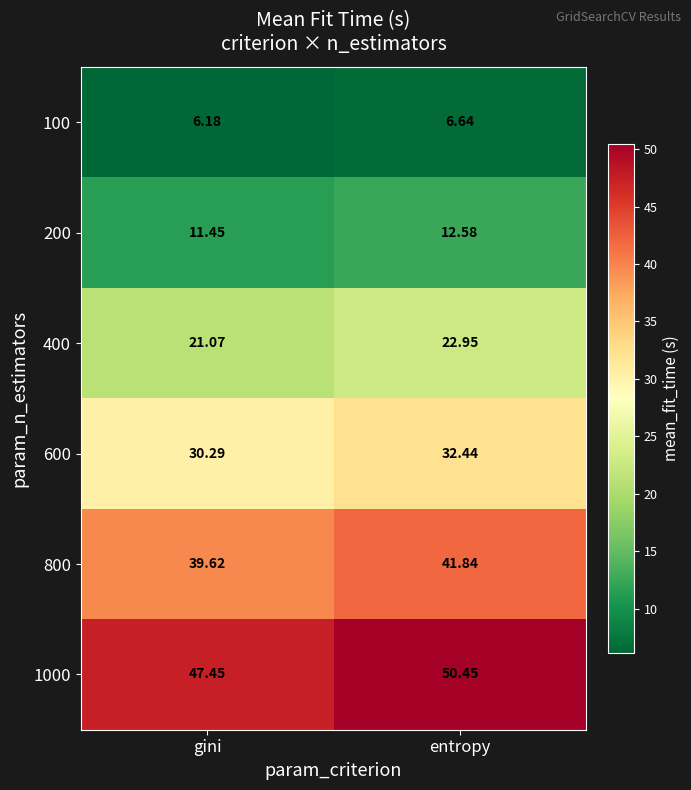

At which label is 600 closest to 31?

gini